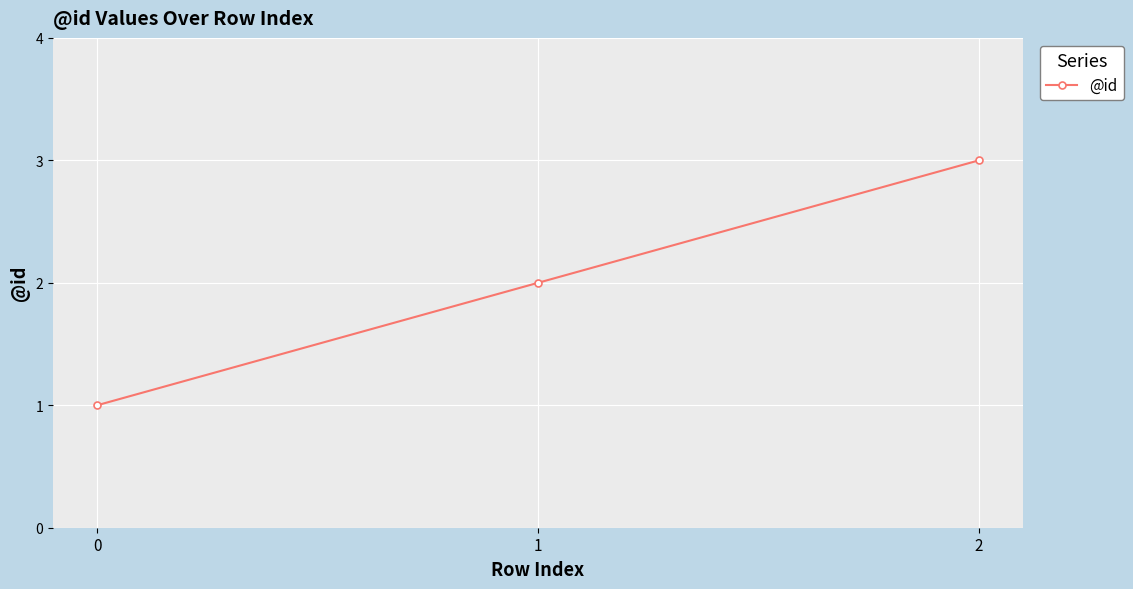

At which label is the value closest to 2?

1